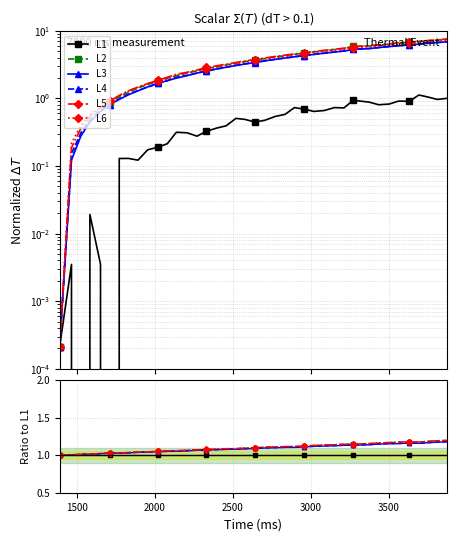

List the series in order of their peak value, lowest first.

L1, L3, L4, L6, L2, L5